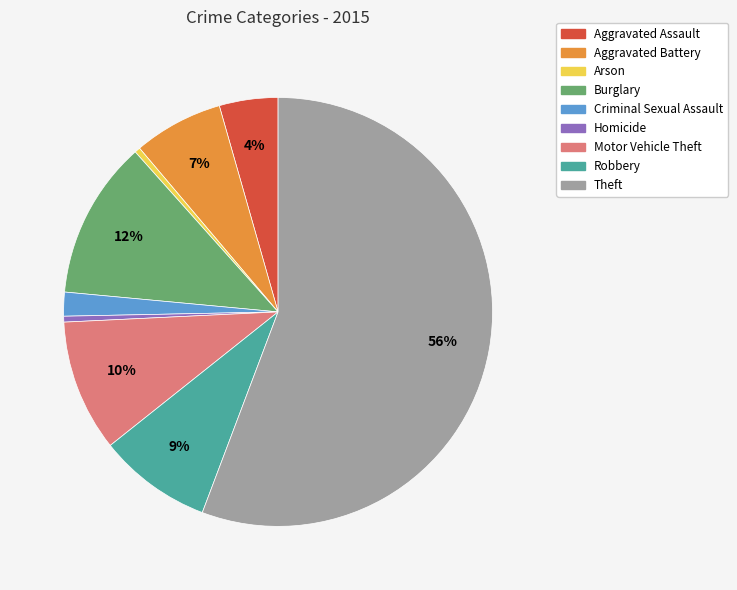

Between Criminal Sexual Assault and Homicide, which is larger?

Criminal Sexual Assault